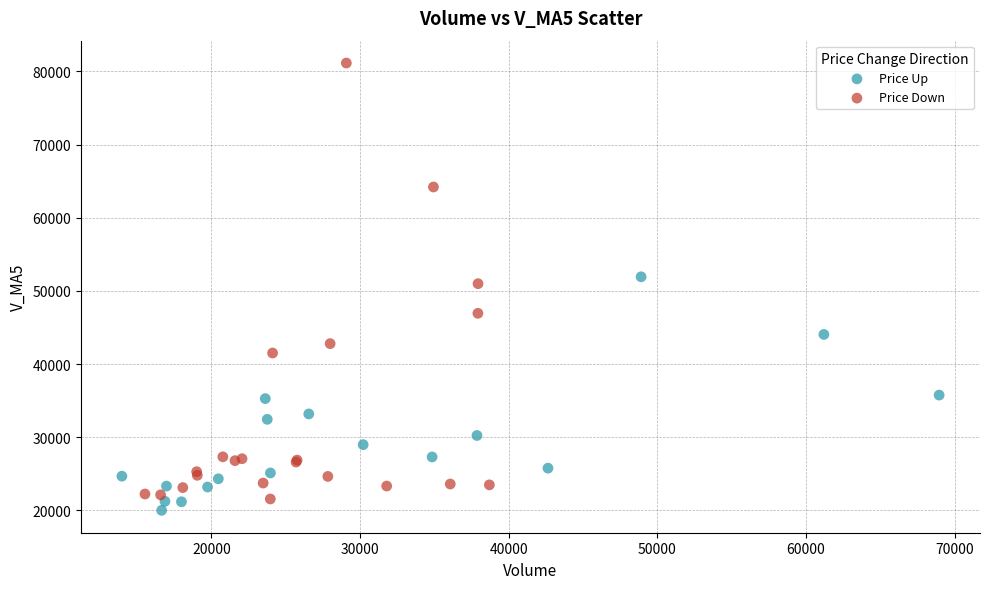

Which series has the widest spread of Y values?

Price Down